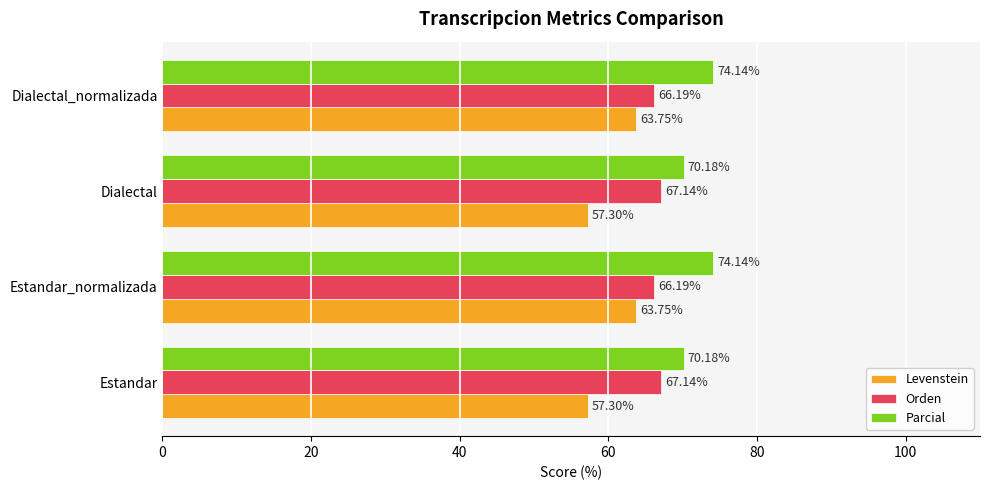

What is the difference between the highest and lowest values at Estandar_normalizada?

10.4